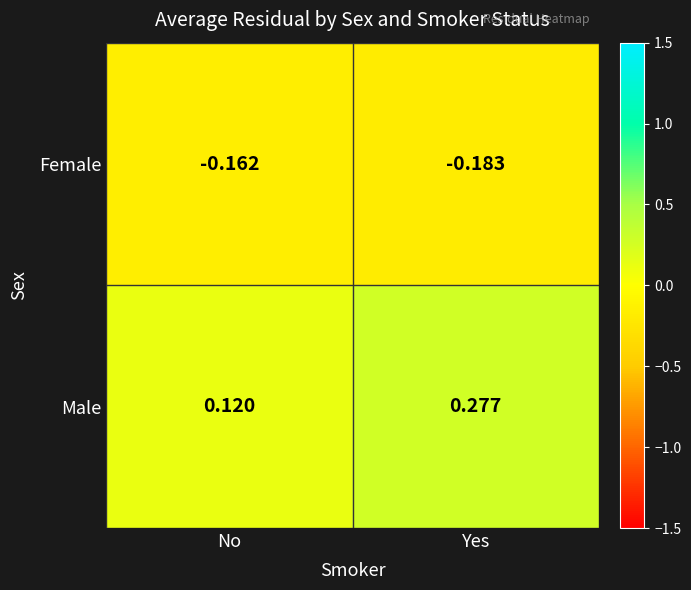

Which category has the lowest value across all series?

Yes